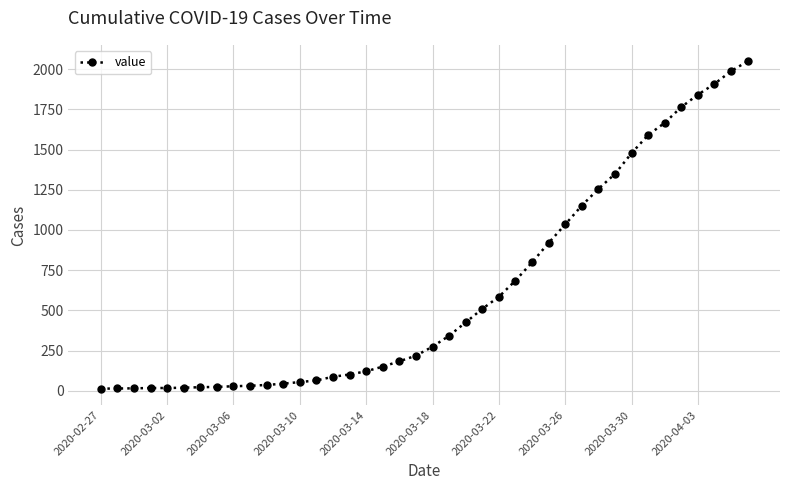

What is the difference between the maximum and minimum values?

2036